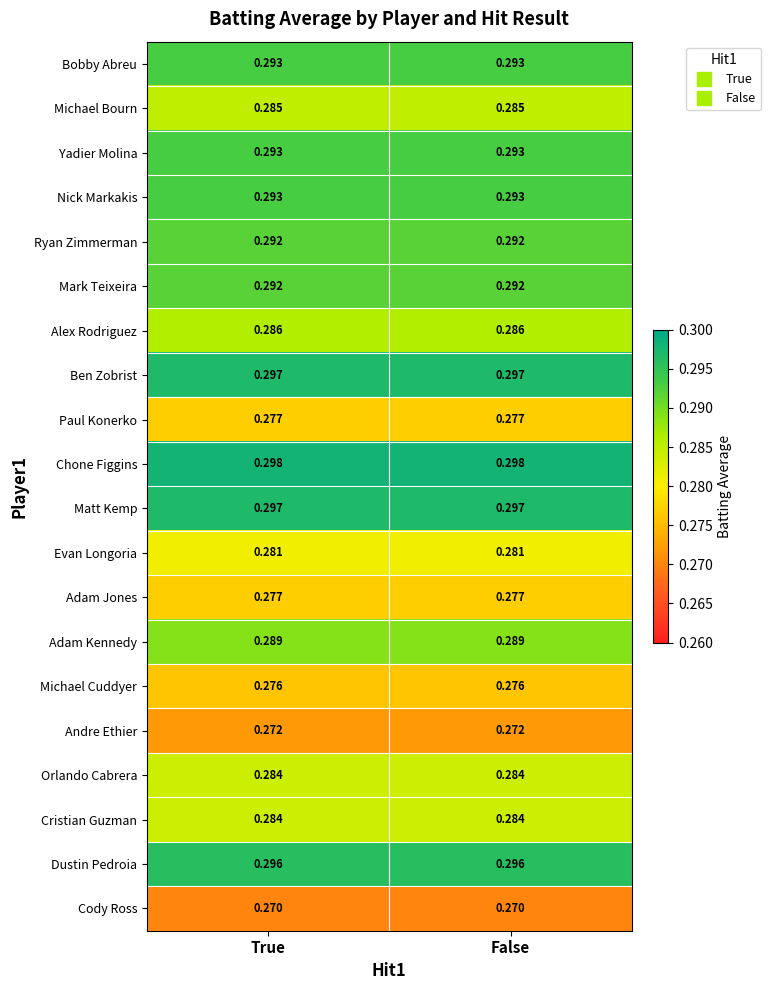

Is the value of Bobby Abreu at False greater than the value of Cody Ross at False?

Yes